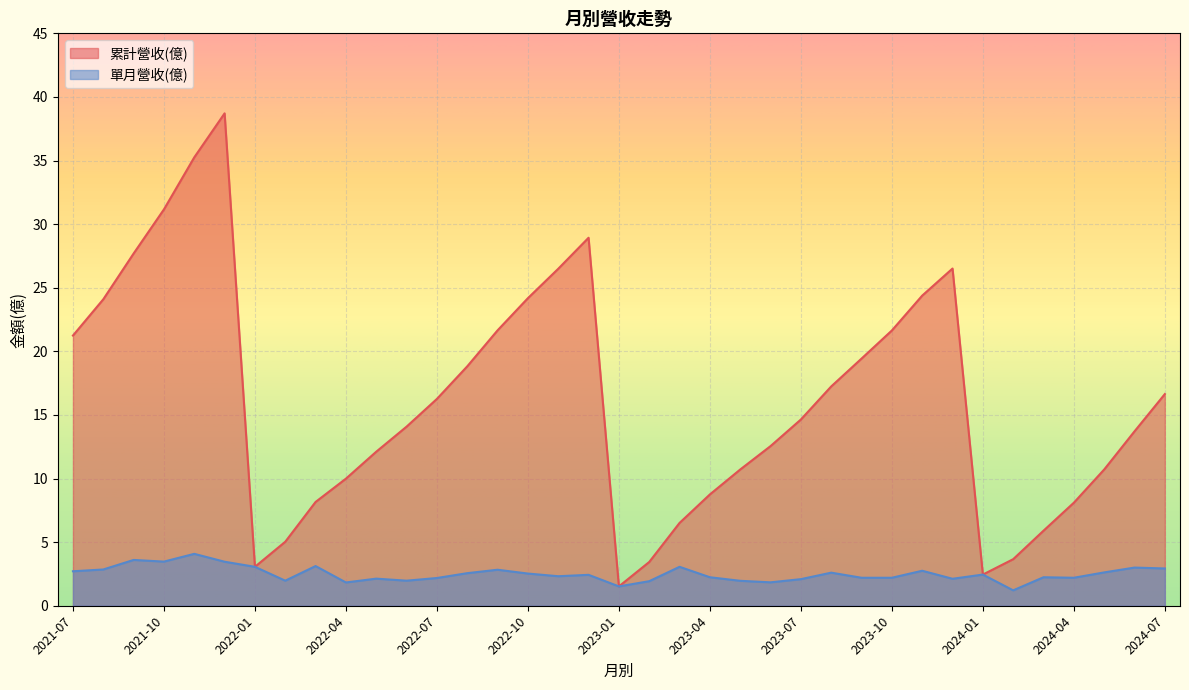

How many values in the 累計營收(億) series are below 14?

17